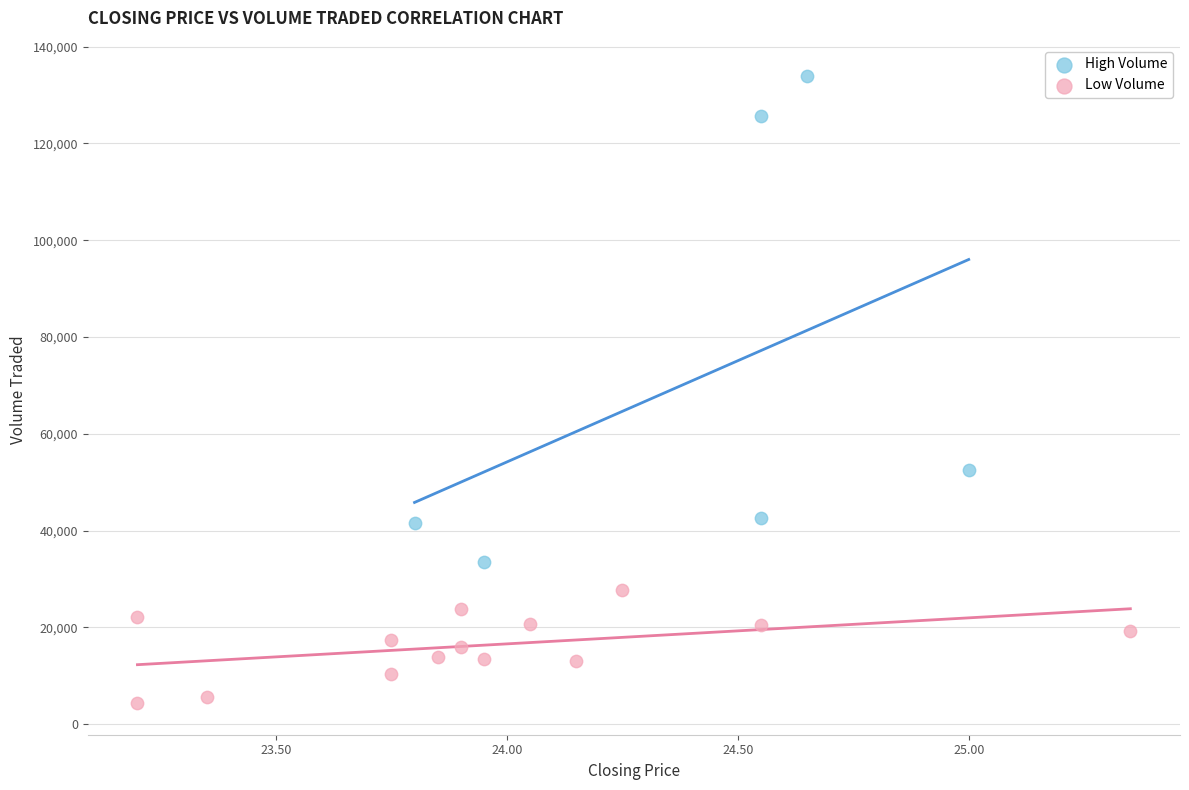

Which series reaches the maximum Y coordinate?

High Volume